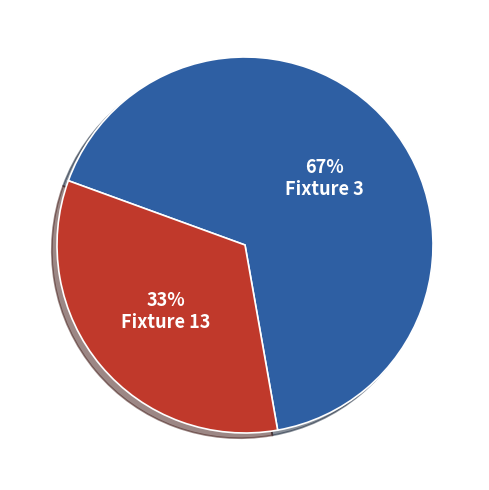

To the nearest percent, what portion does Fixture 3 represent?

67%